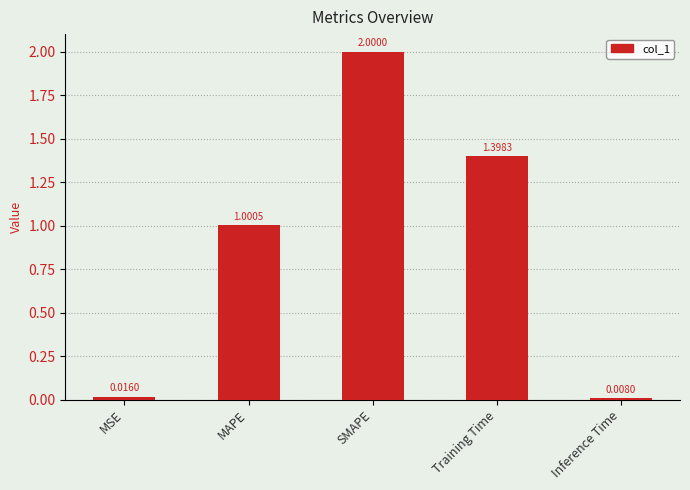

Does the chart contain stacked bars?

No